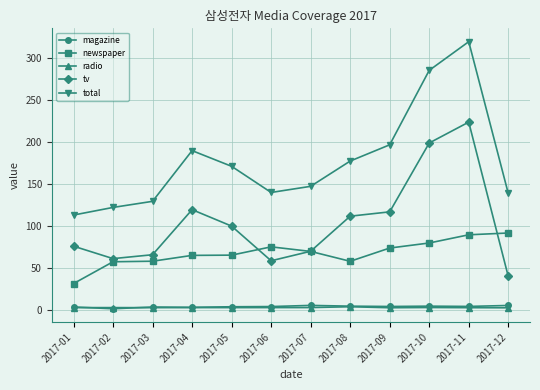

Which category has the lowest value in the total series?

2017-01